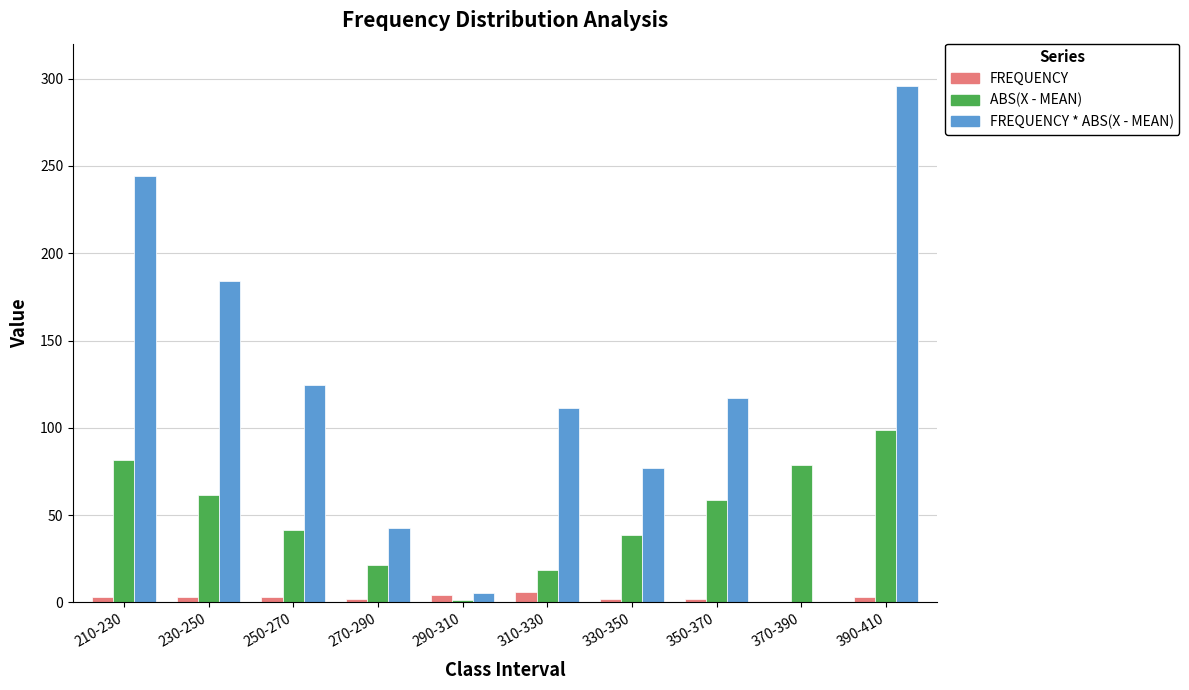

Is it true that ABS(X - MEAN) equals 28.6 at 310-330?

False